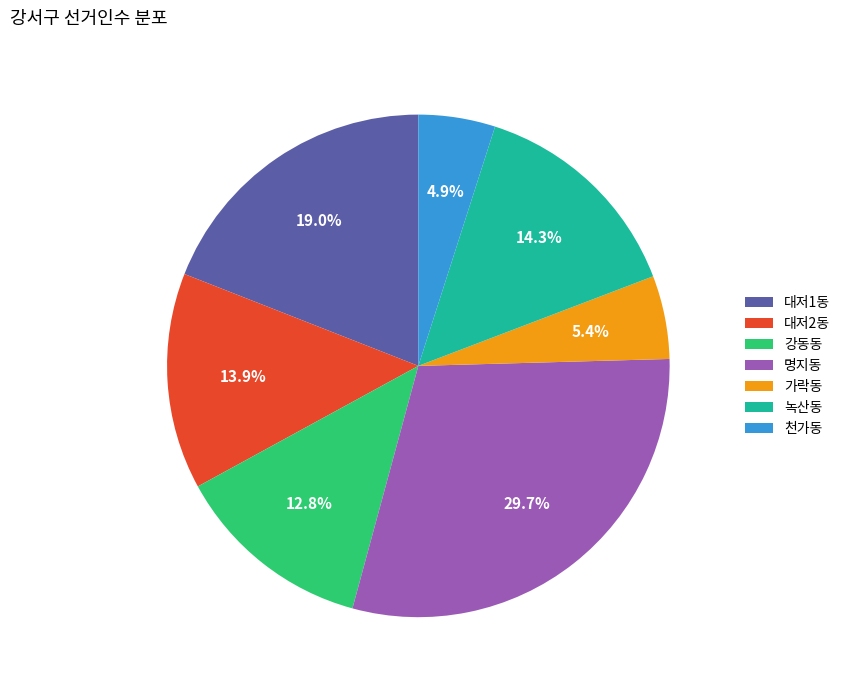

Count the number of slices in the pie.

7